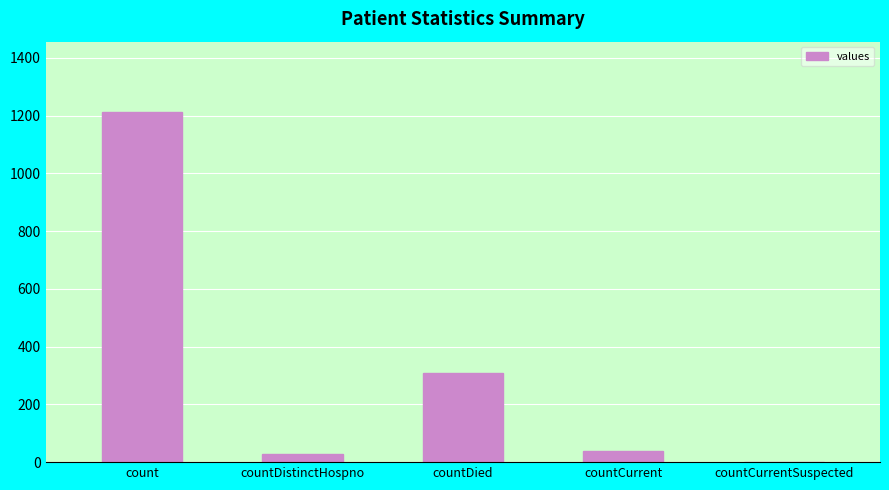

How many positive values are there?

4